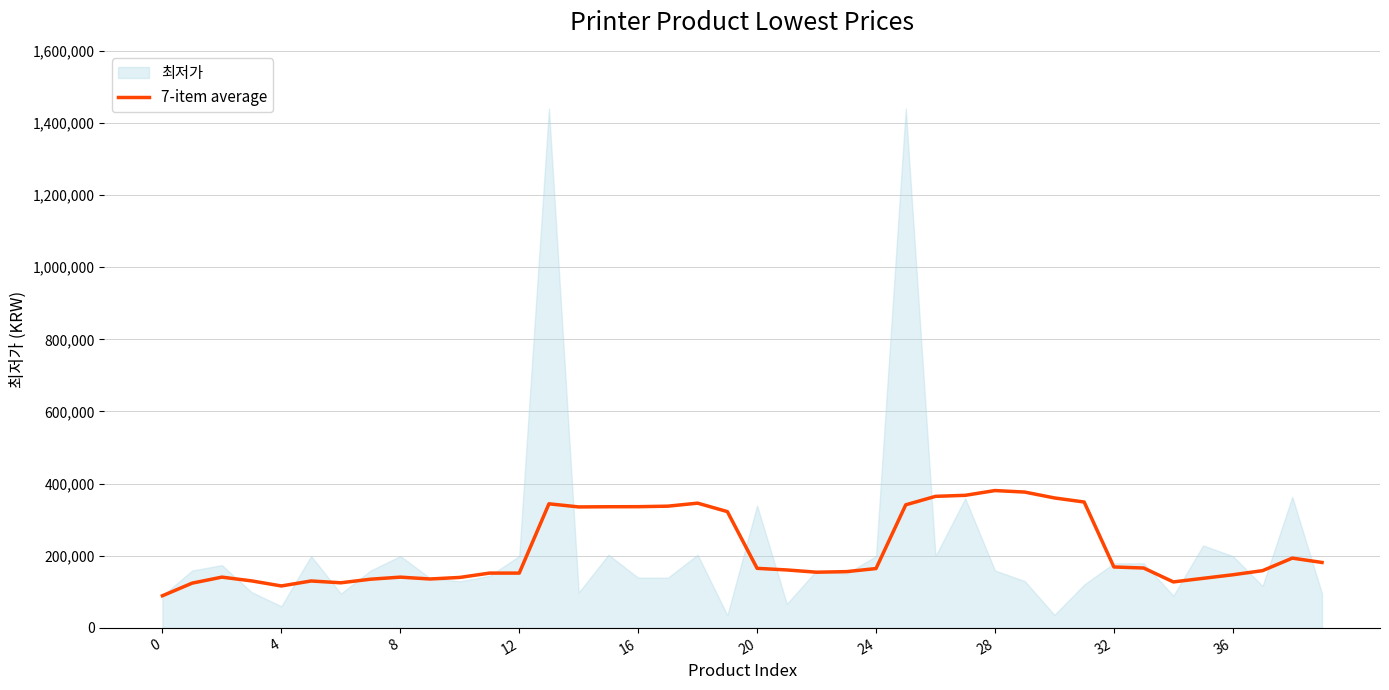

The value of 7-item average at 12 is 91852.2. True or false?

False